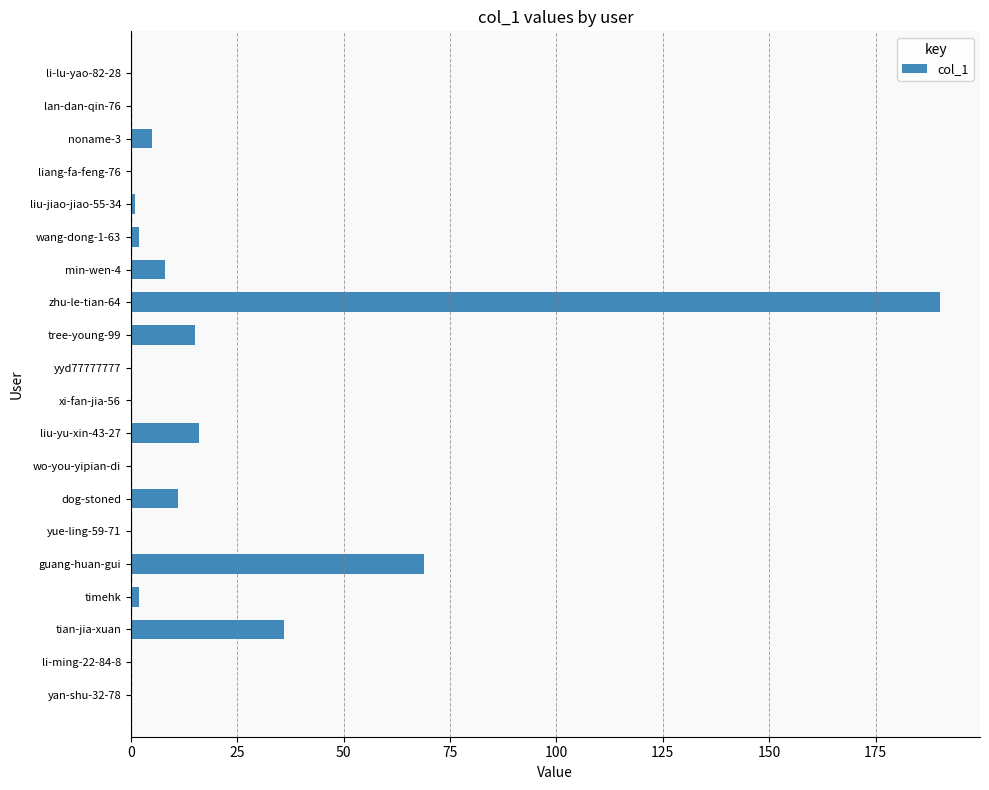

Which label corresponds to the largest value in the chart?

zhu-le-tian-64